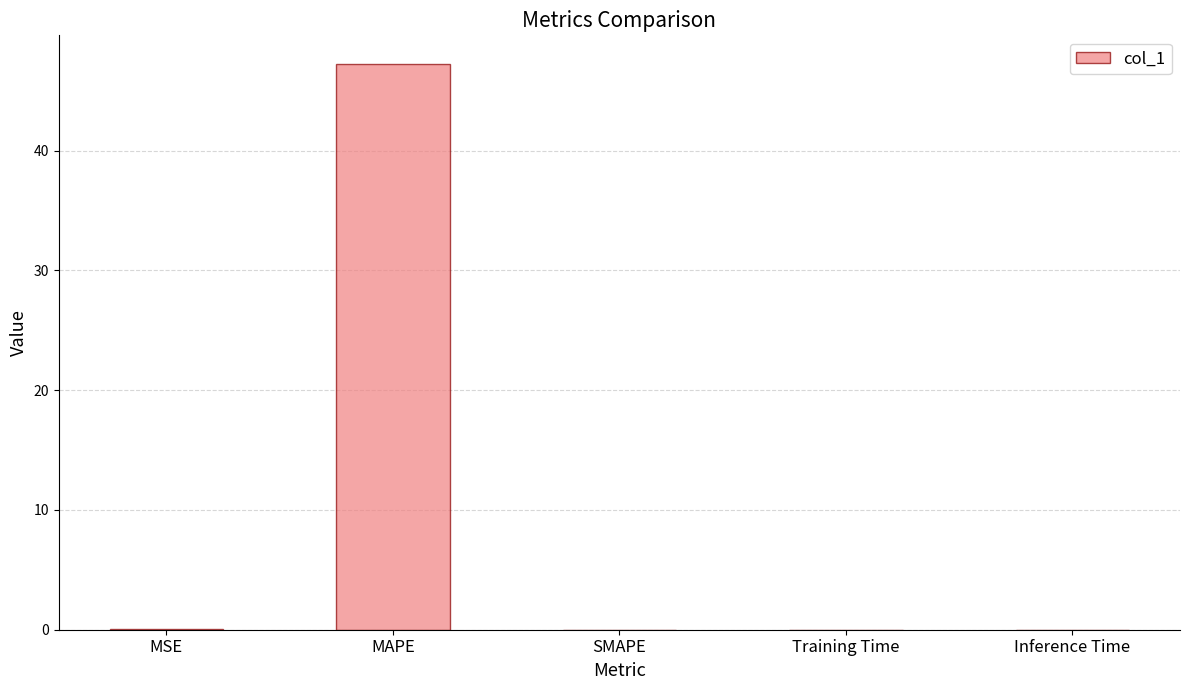

Read the value at MAPE.

47.3